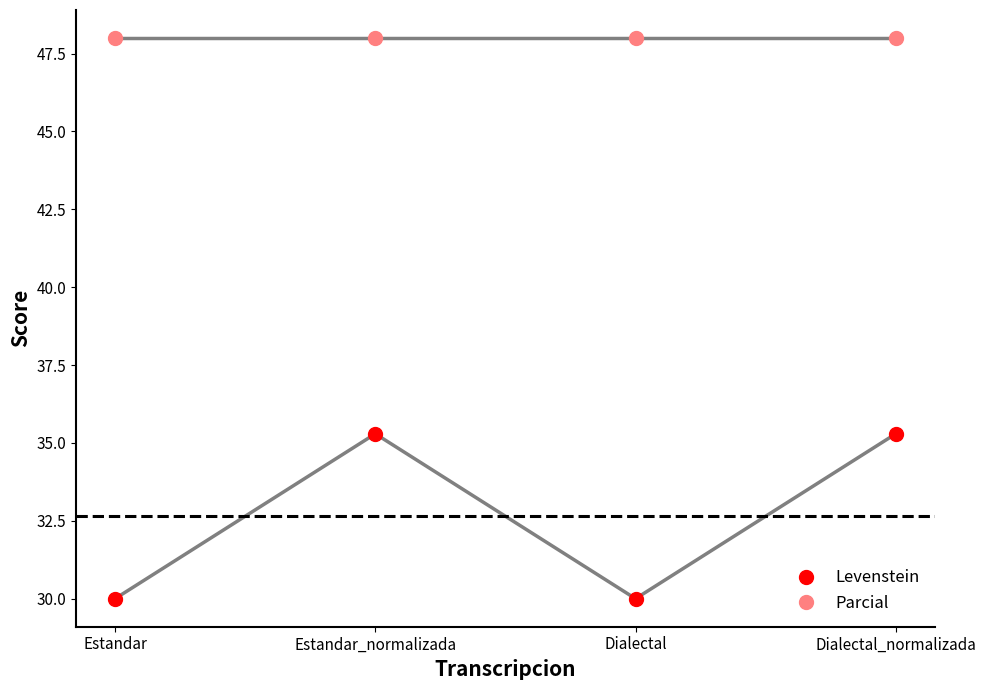

What is the total value across all series at Dialectal?

78.0